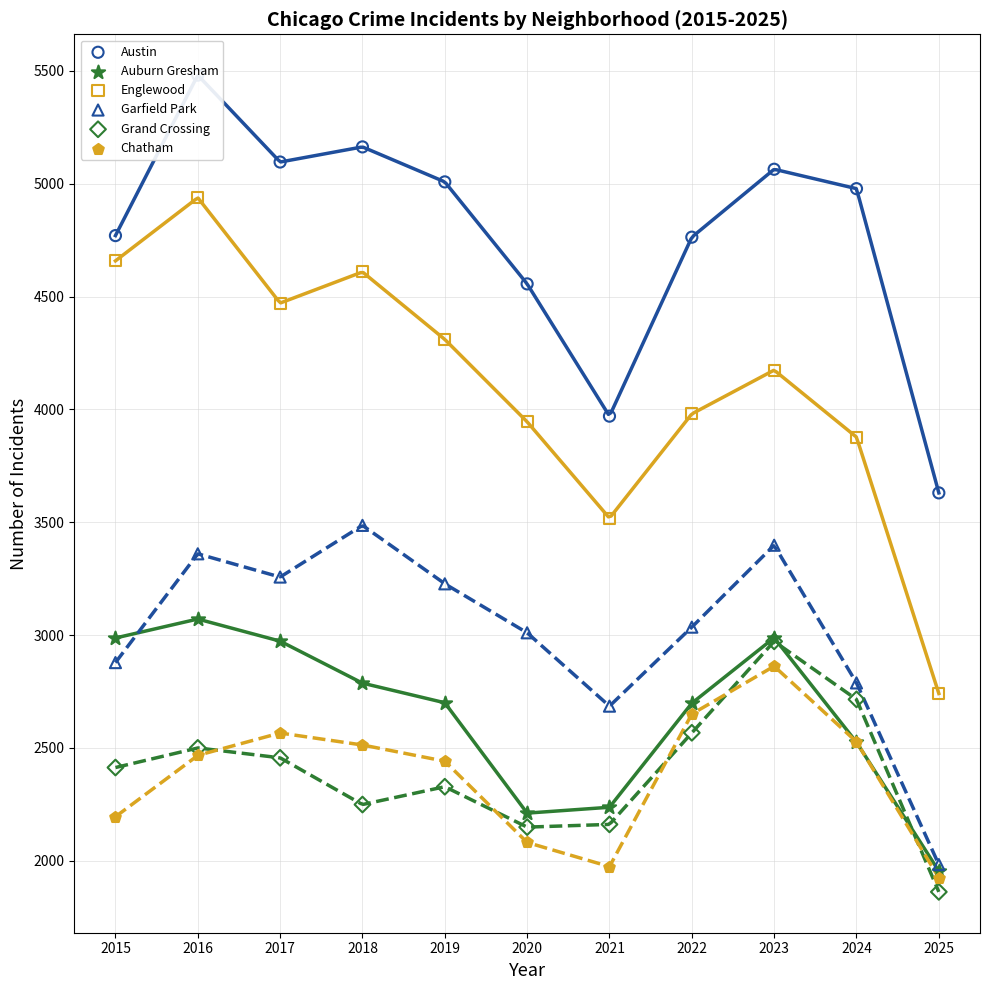

Which series has the largest Y range (max minus min)?

Englewood